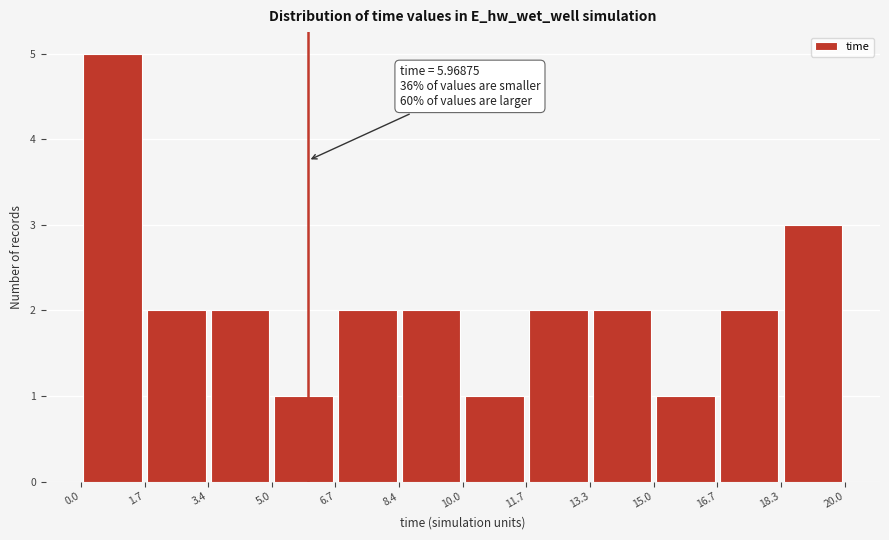

Which range on the x-axis has the tallest bar?

0.0 to 1.7